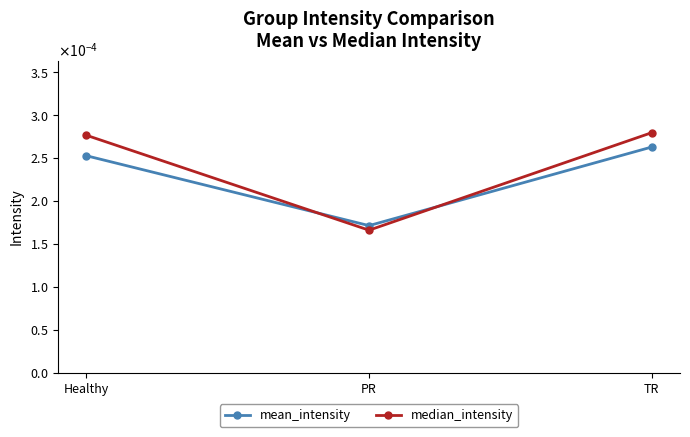

At which category does the chart reach its peak across all series?

TR